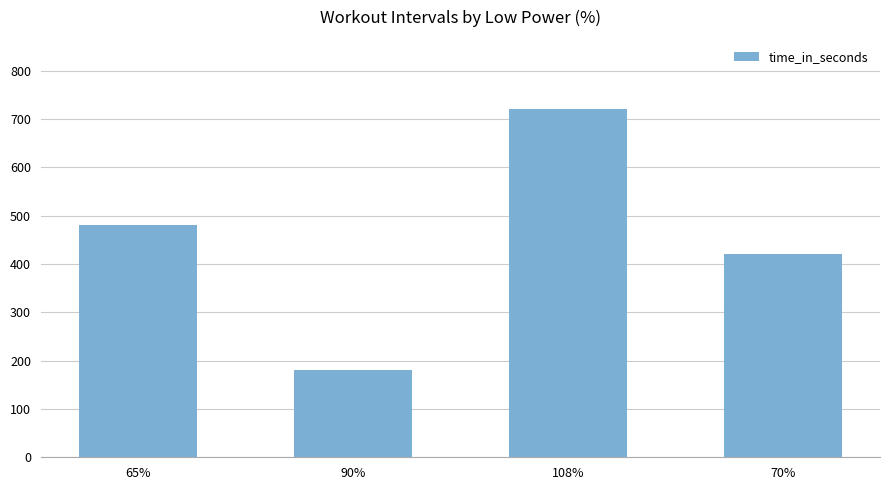

What is the average value?

450